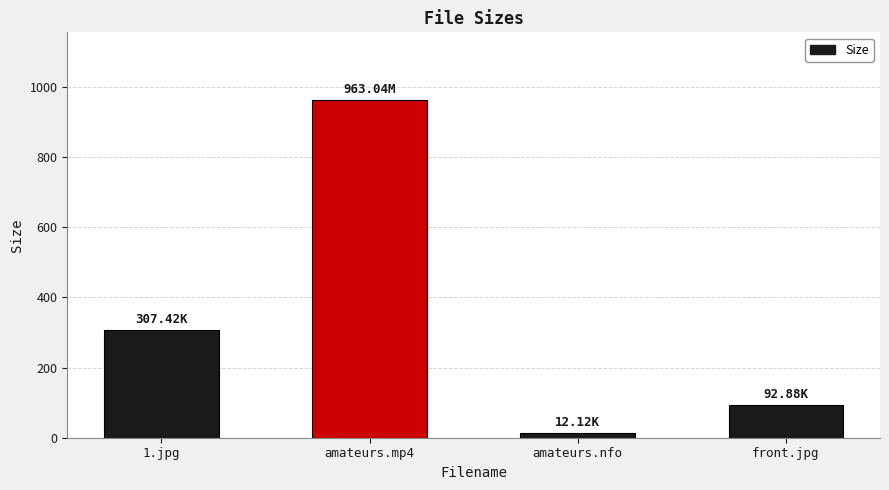

Reading left to right, extract all data points from this chart.

307.4	963.0	12.1	92.9